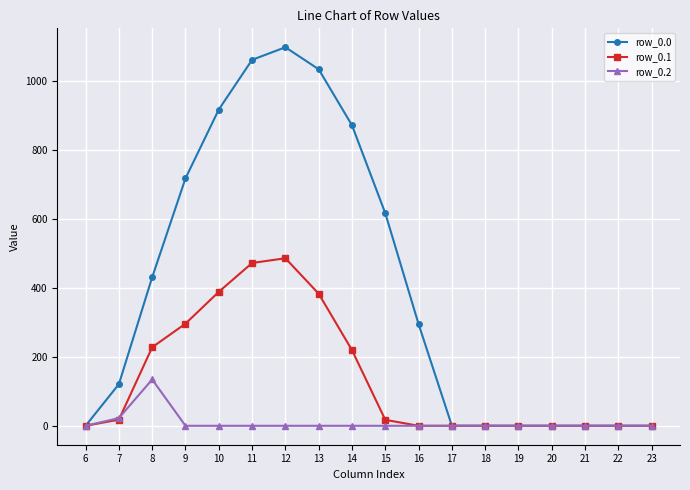

The value of row_0.1 at 22 is 0.0. True or false?

True